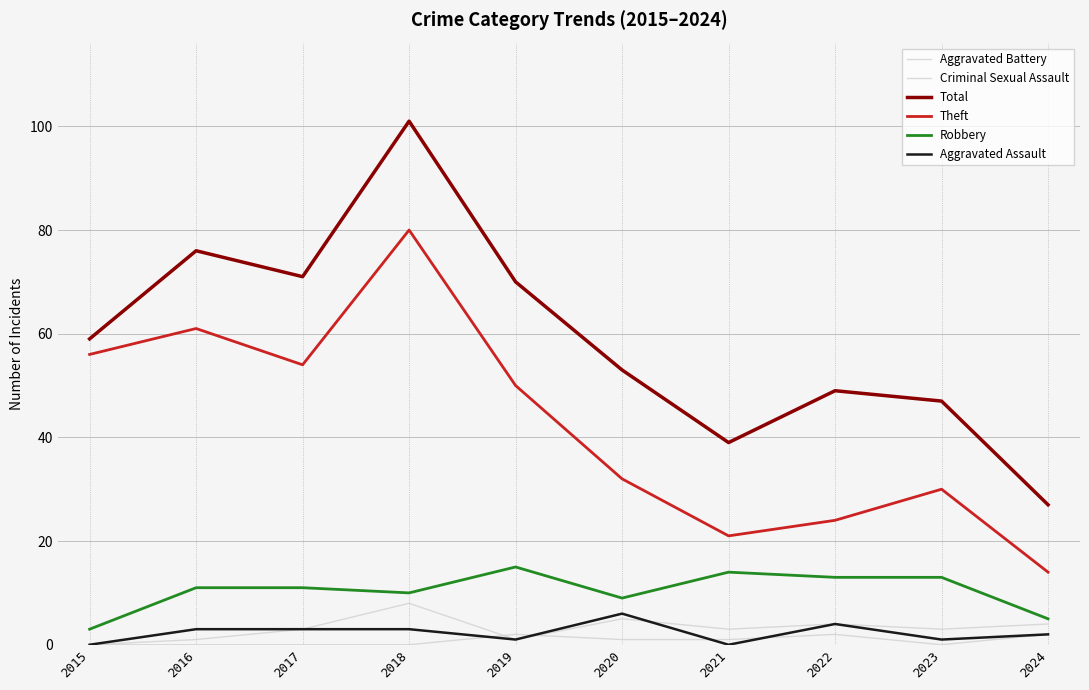

Reading left to right, list all the values displayed in this chart.

Aggravated Battery: 0	1	3	8	1	5	3	4	3	4
Criminal Sexual Assault: 0	0	0	0	2	1	1	2	0	2
Total: 59	76	71	101	70	53	39	49	47	27
Theft: 56	61	54	80	50	32	21	24	30	14
Robbery: 3	11	11	10	15	9	14	13	13	5
Aggravated Assault: 0	3	3	3	1	6	0	4	1	2